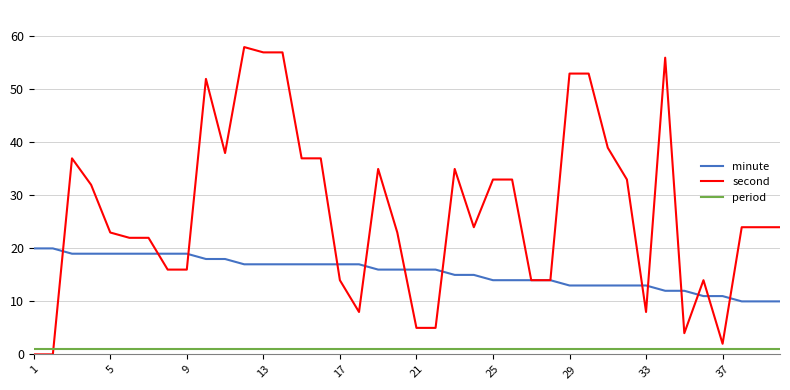

True or false: period and minute intersect in this chart.

False